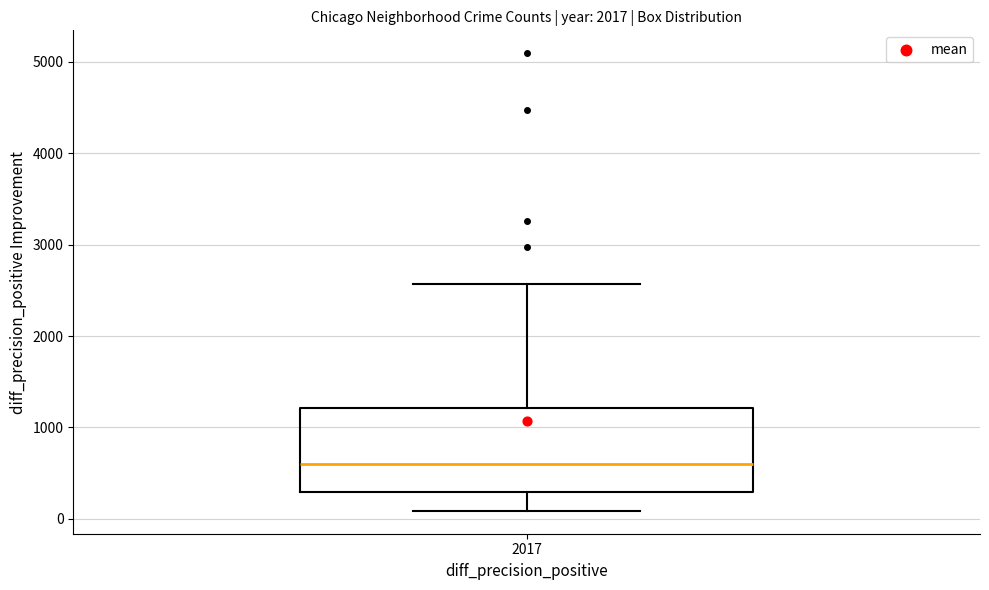

Read this box plot against the y-axis: the position of the median line, the range covered by the box, and the ends of both whiskers. The values are not printed on the chart, so give them approximately, as read against the axis.

median 600, box 300 to 1200, whiskers 100 to 2600